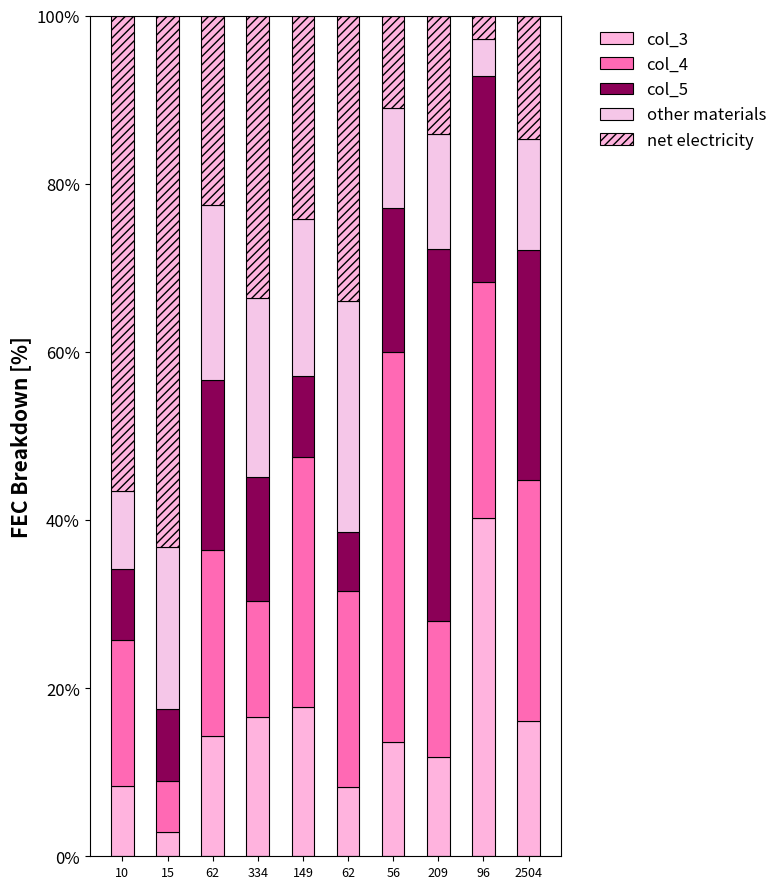

Are the bars horizontal?

No